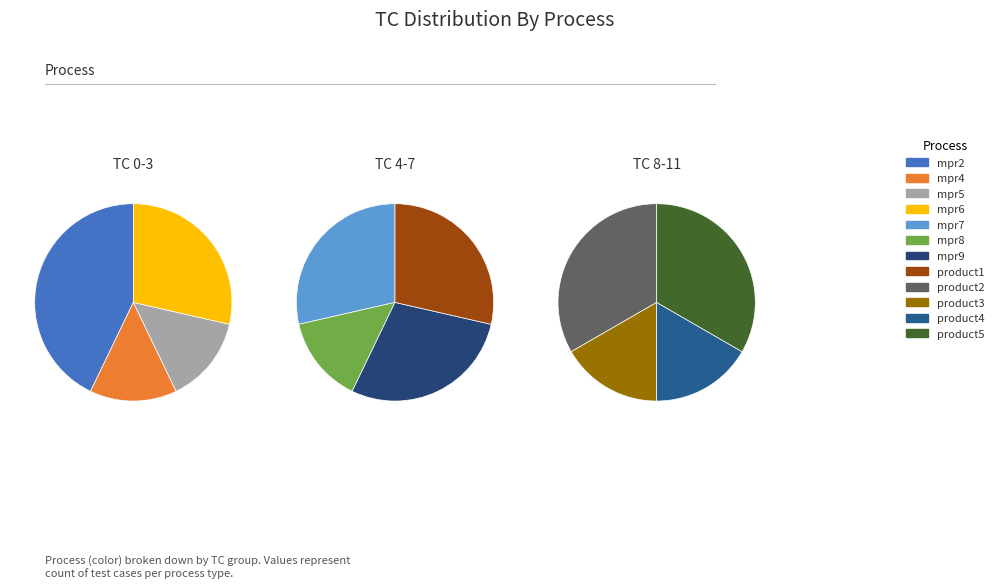

To the nearest percent, what is the average slice percentage?

8%